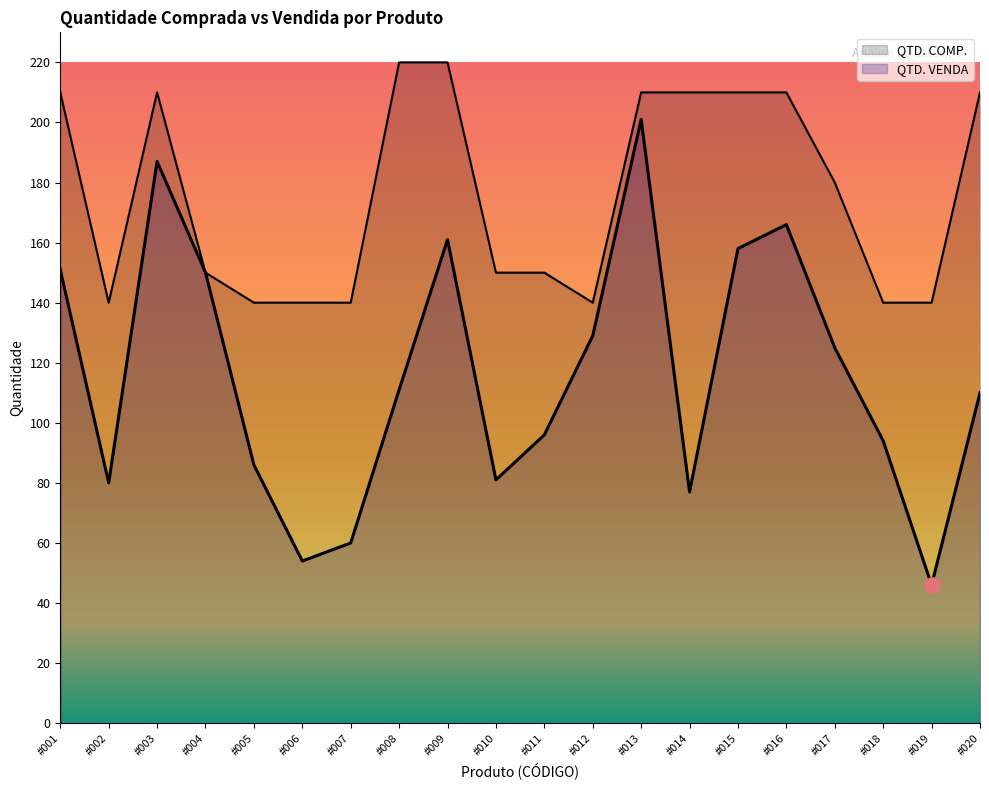

Which series has the widest spread of Y values?

QTD. VENDA